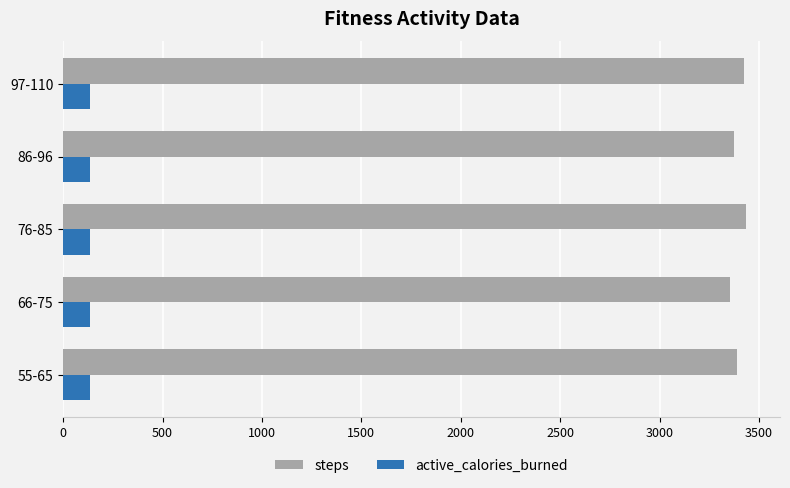

What is the sum of the steps values at 97-110 and 76-85?

6861.2